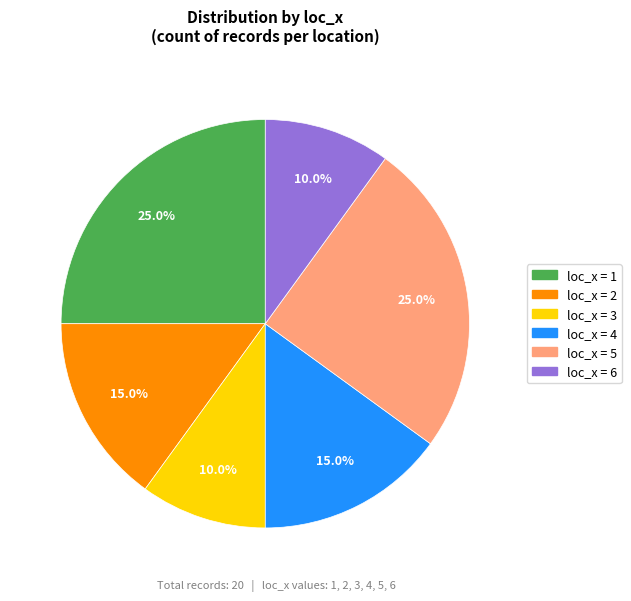

Is there any slice that represents more than half of the pie?

No